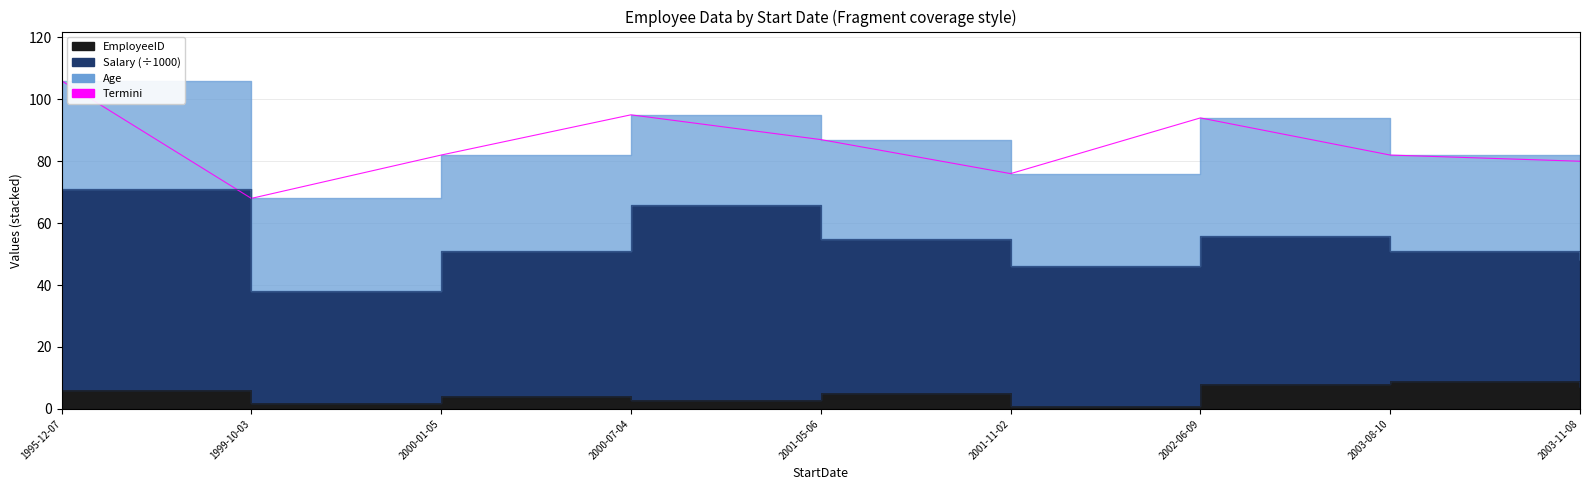

What is the label of the 7th point from the right?

2000-01-05